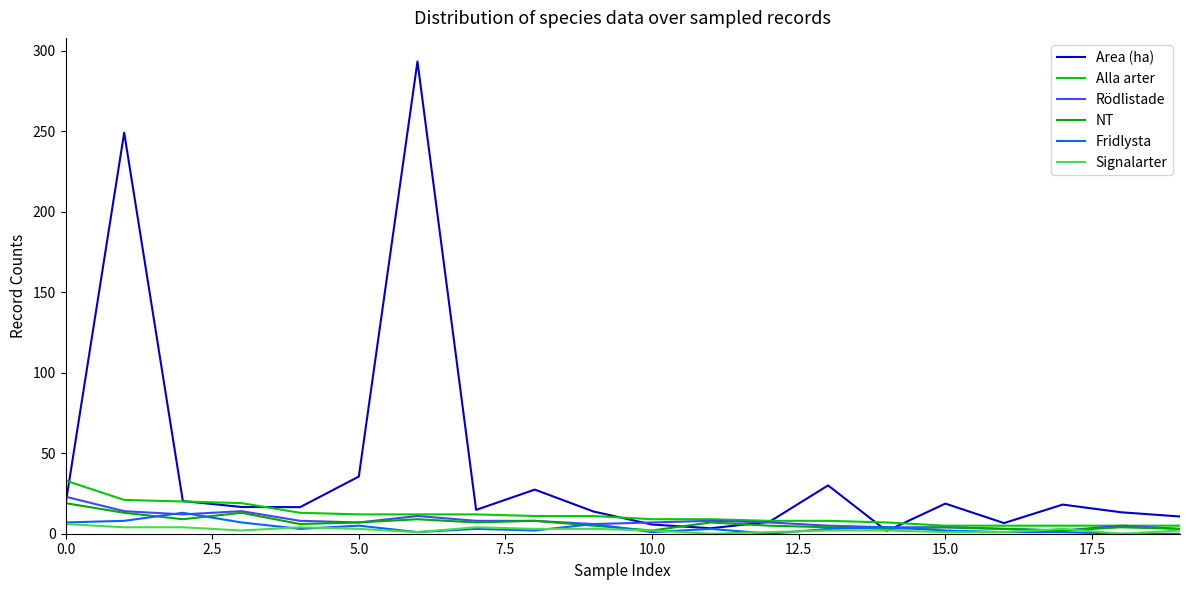

How many lines are shown in the chart?

6